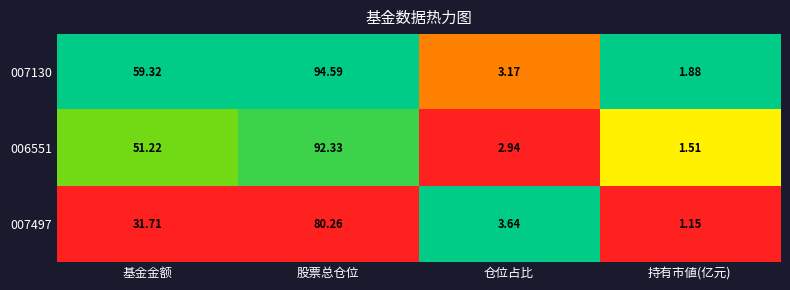

Rank the categories by 007497 value from lowest to highest.

持有市値(亿元), 仓位占比, 基金金额, 股票总仓位